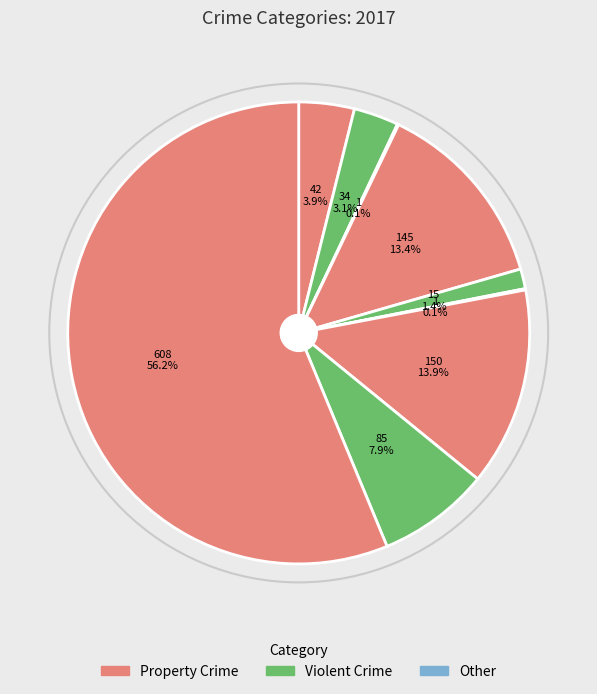

Count the number of slices in the pie.

9